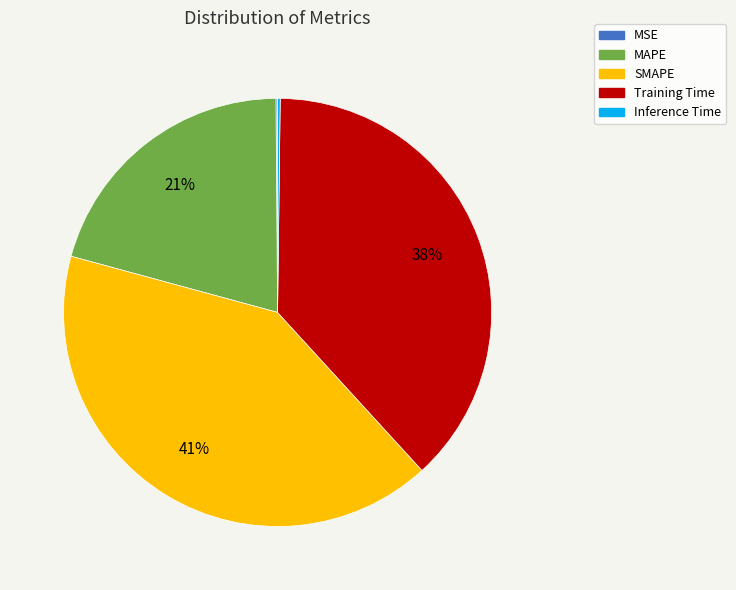

Do MAPE and SMAPE together represent more than half of the pie?

Yes